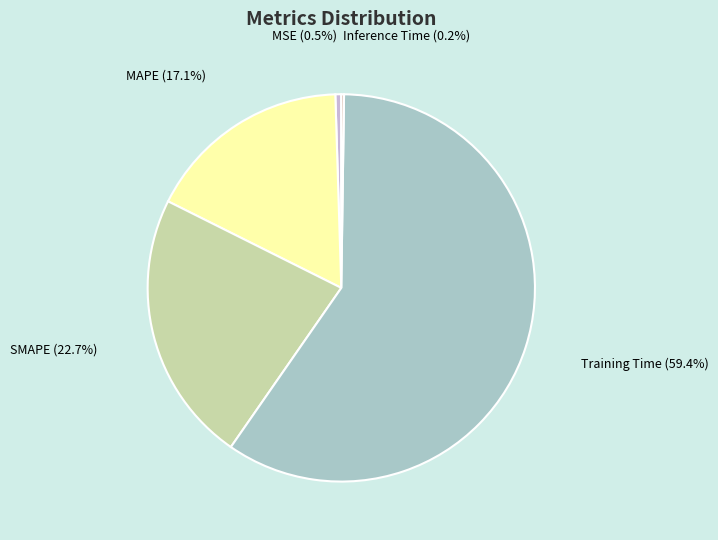

What is the total percentage of MSE and SMAPE?

23.2%